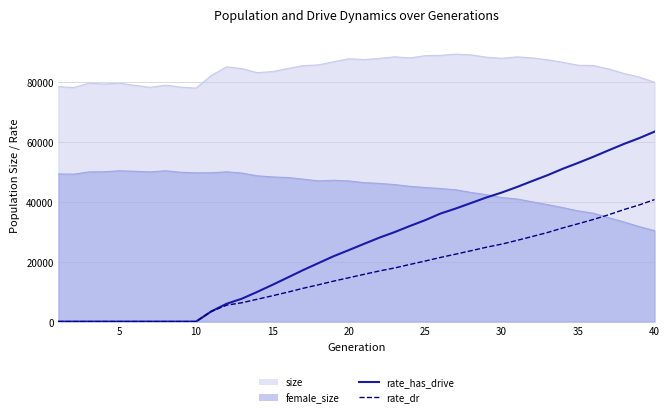

What is the maximum value for rate_has_drive?

63474.9